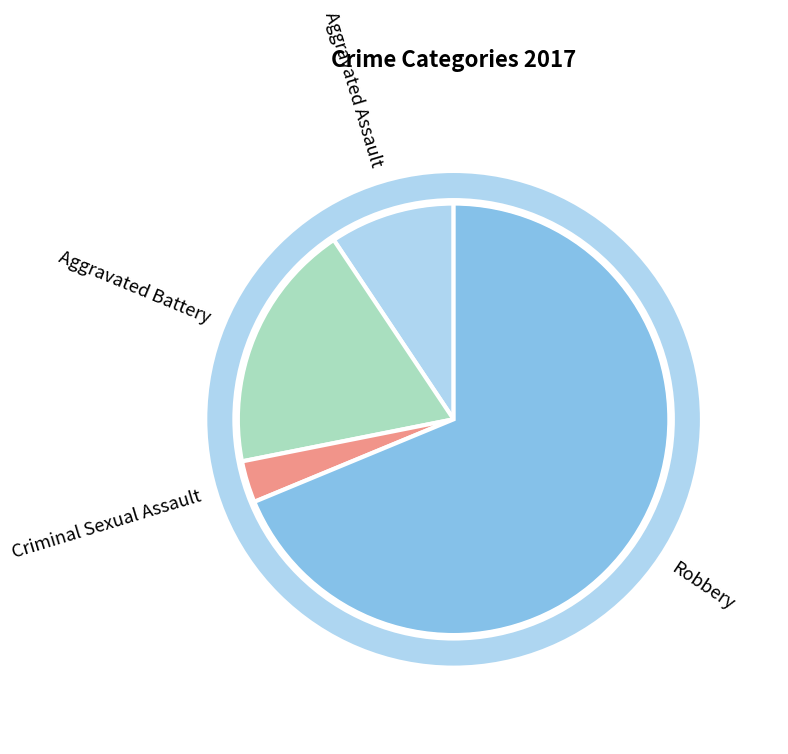

Between Robbery and Criminal Sexual Assault, which is larger?

Robbery